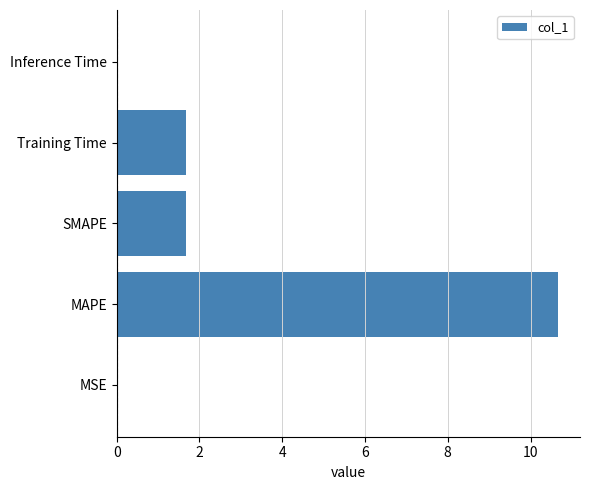

Which has a higher value, Training Time or MSE?

Training Time